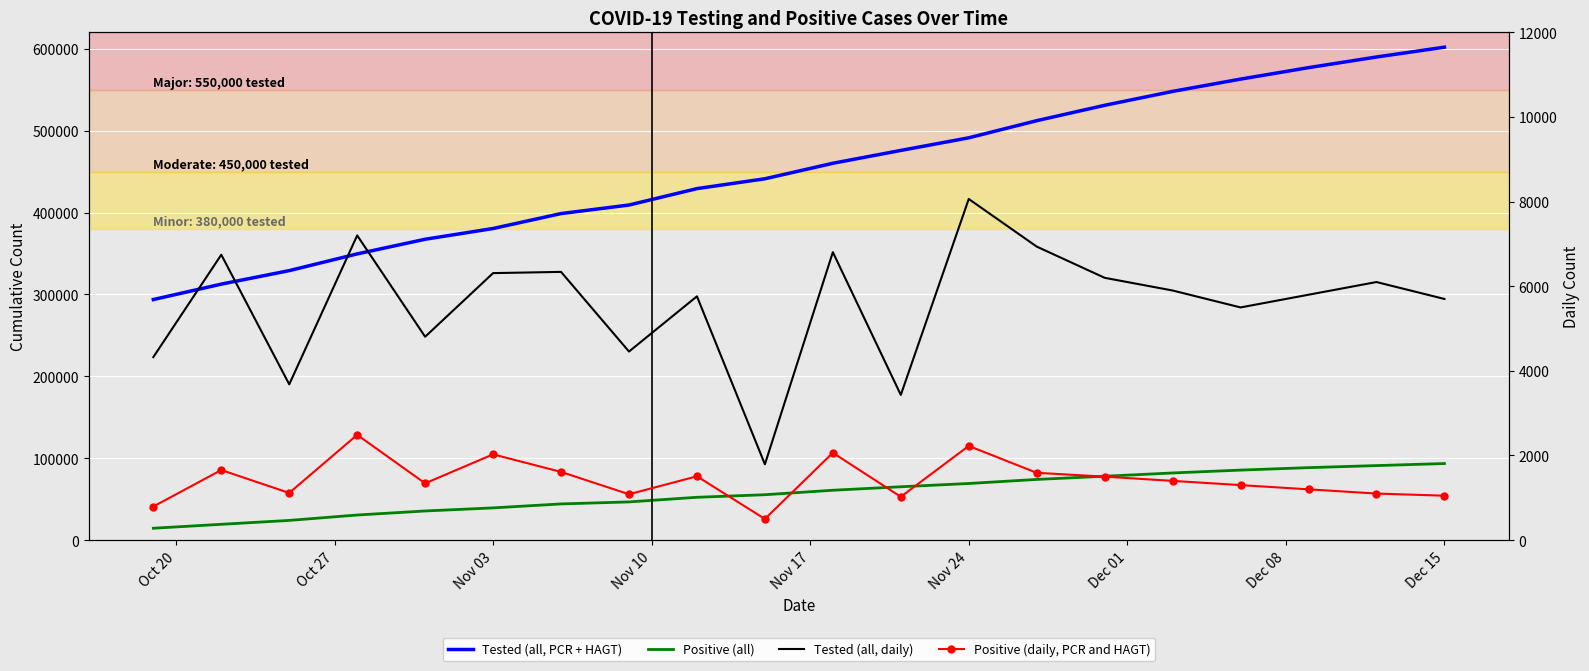

True or false: Tested (all, PCR + HAGT) and Positive (all) cross at least once.

False